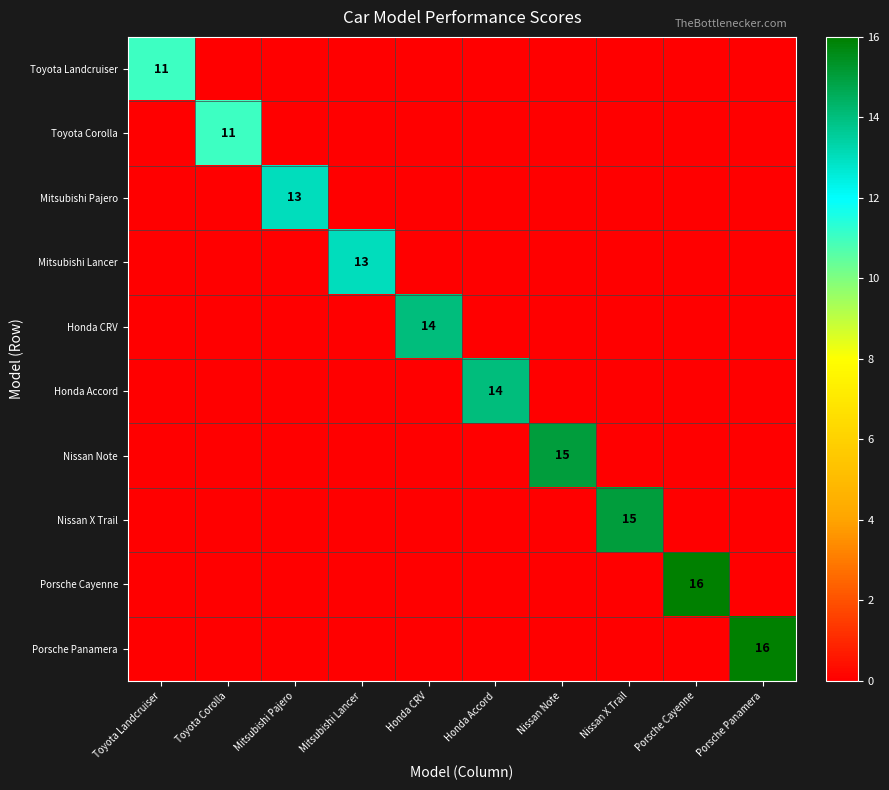

Which series has the widest spread of values?

Porsche Cayenne